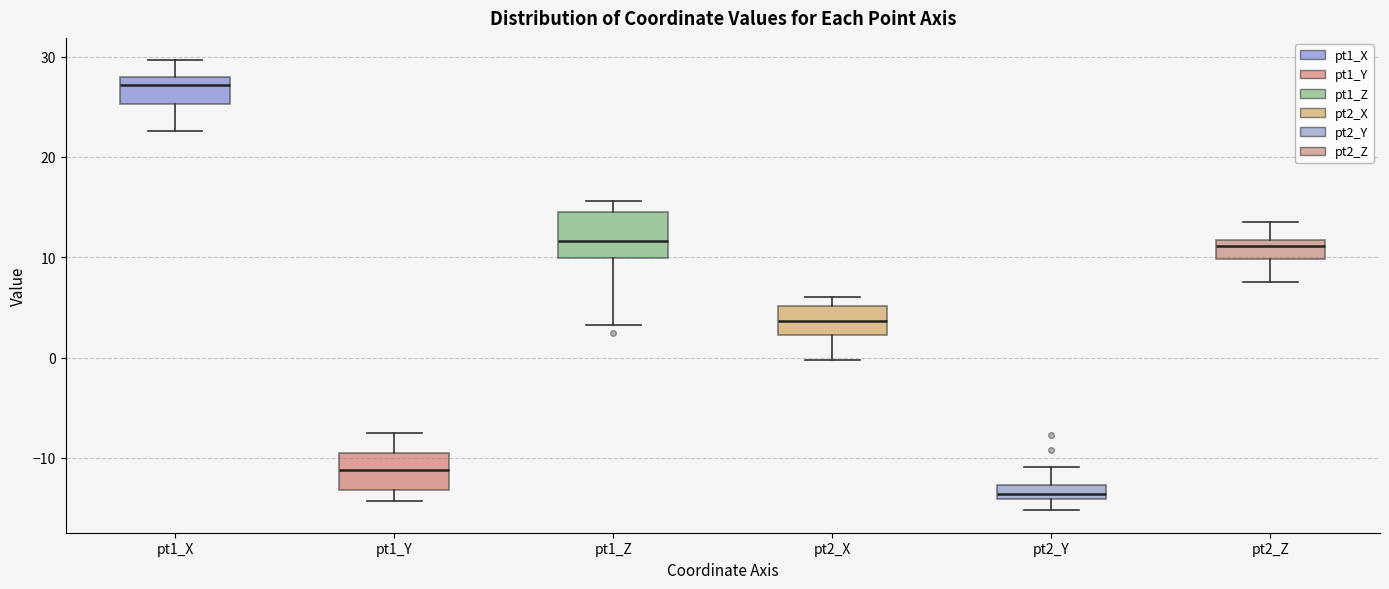

Which box's median line is the highest?

pt1_X